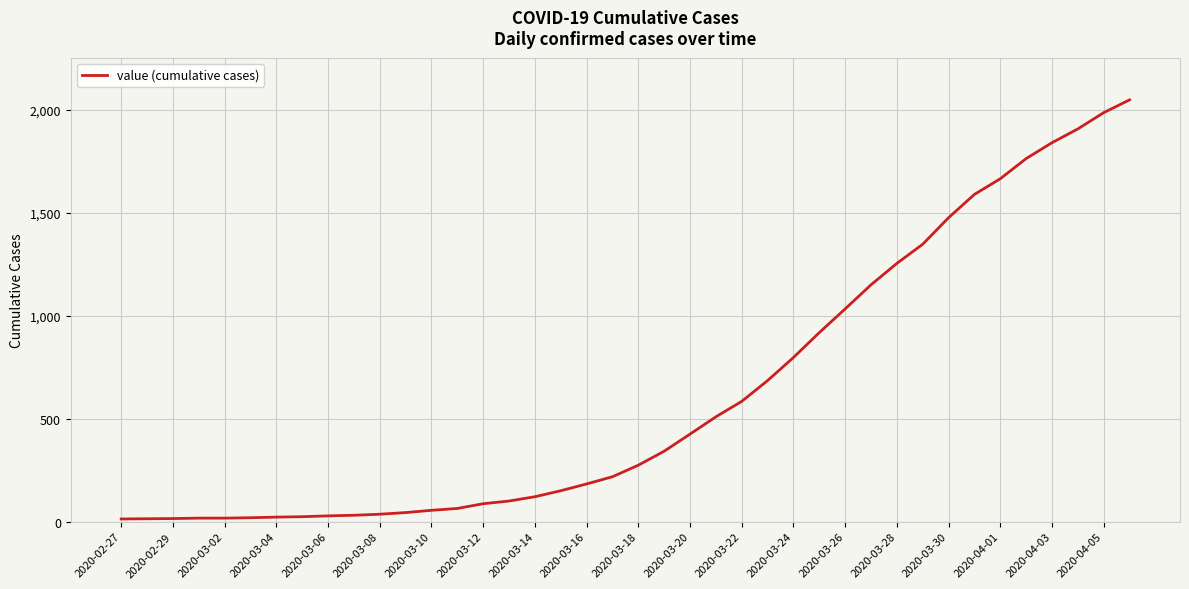

What is the maximum value shown in the chart?

2048